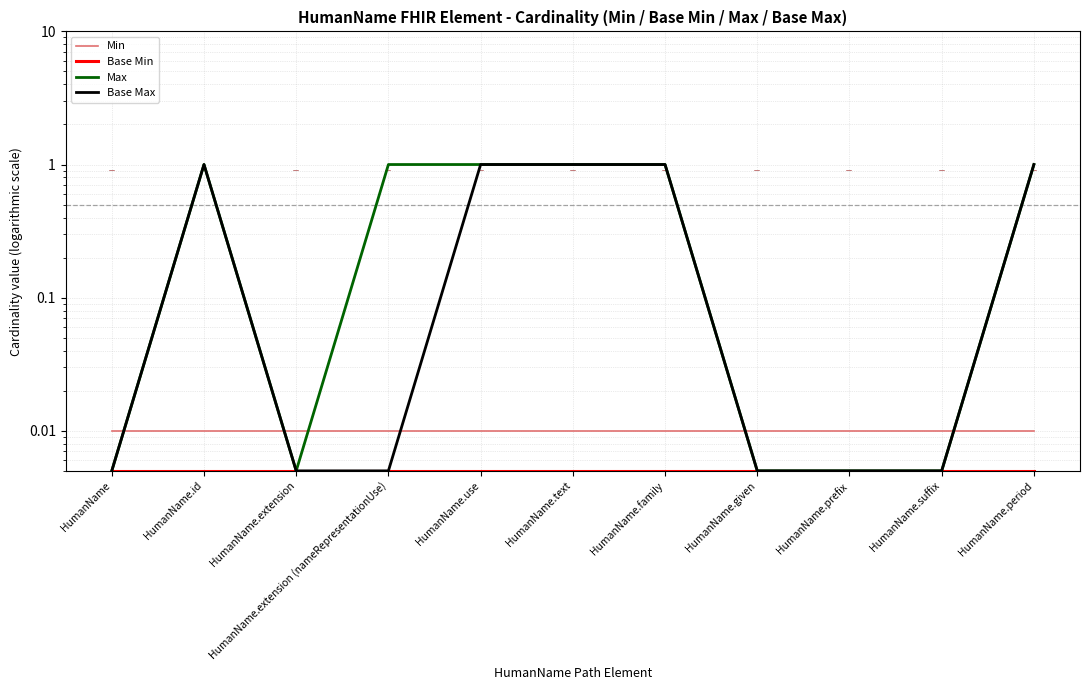

At which label is Min closest to 0?

HumanName